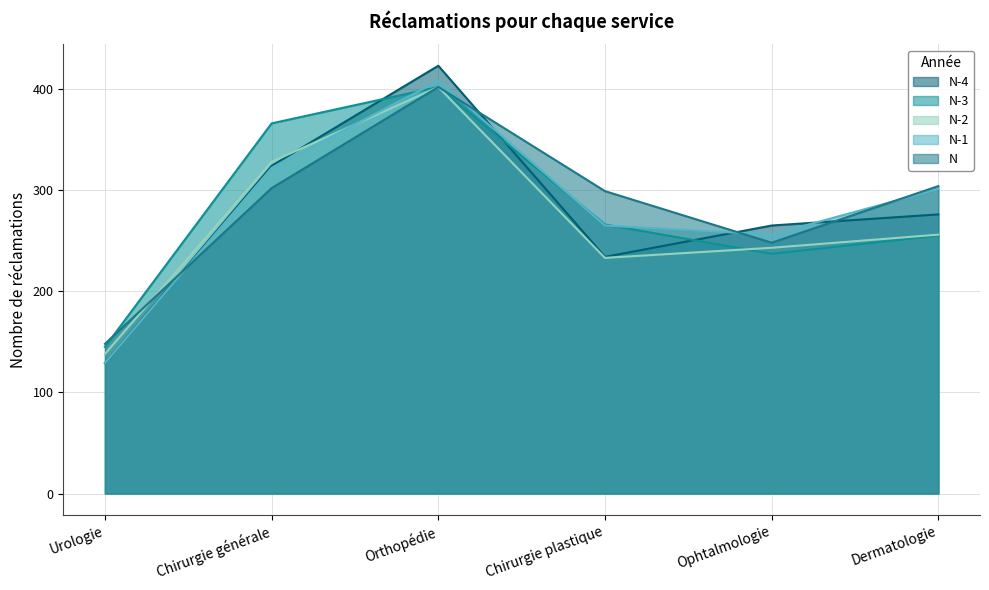

Reading left to right, transcribe all the data shown in this chart.

N-4: Urologie=129	Chirurgie générale=324	Orthopédie=423	Chirurgie plastique=234	Ophtalmologie=265	Dermatologie=276
N-3: Urologie=145	Chirurgie générale=366	Orthopédie=402	Chirurgie plastique=266	Ophtalmologie=237	Dermatologie=255
N-2: Urologie=138	Chirurgie générale=328	Orthopédie=402	Chirurgie plastique=233	Ophtalmologie=243	Dermatologie=256
N-1: Urologie=129	Chirurgie générale=322	Orthopédie=408	Chirurgie plastique=265	Ophtalmologie=256	Dermatologie=301
N: Urologie=148	Chirurgie générale=302	Orthopédie=402	Chirurgie plastique=299	Ophtalmologie=248	Dermatologie=304